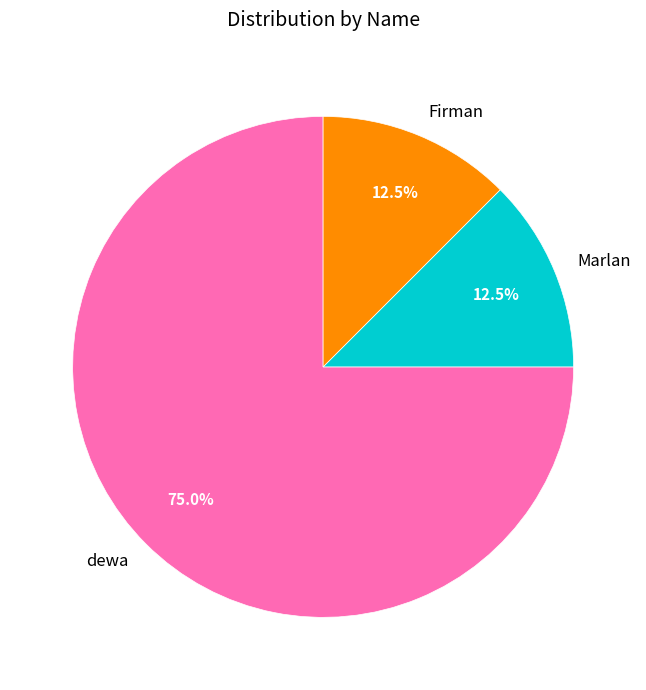

Which slice represents more than half of the pie?

dewa